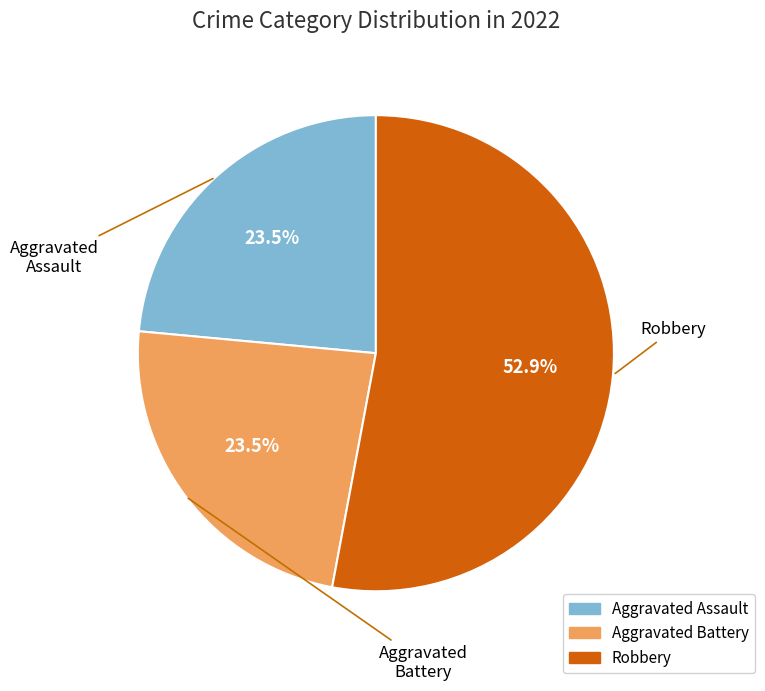

Is there any slice that represents more than half of the pie?

Yes